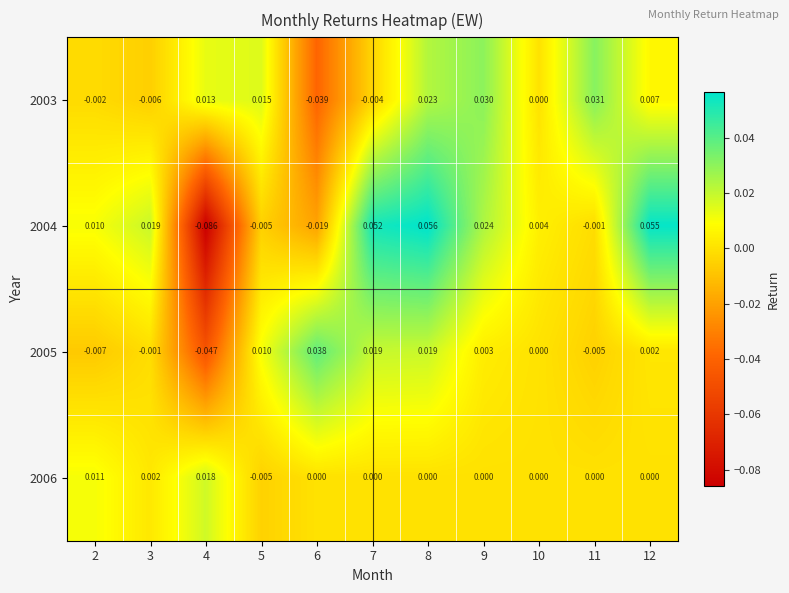

Is the value of 2004 at 6 greater than the value of 2006 at 11?

No